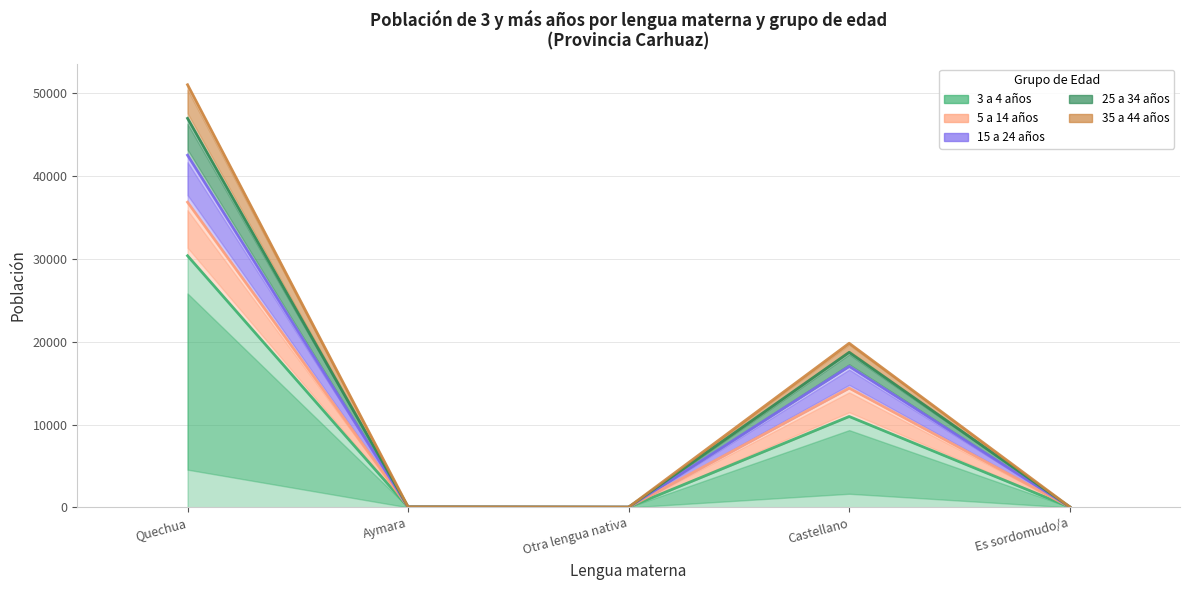

True or false: 25 a 34 años and 15 a 24 años intersect in this chart.

False